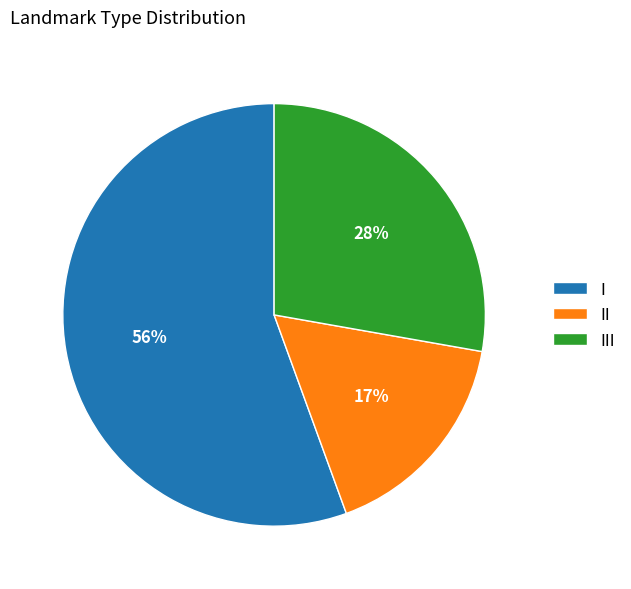

Is the sum of I and II greater than half?

Yes